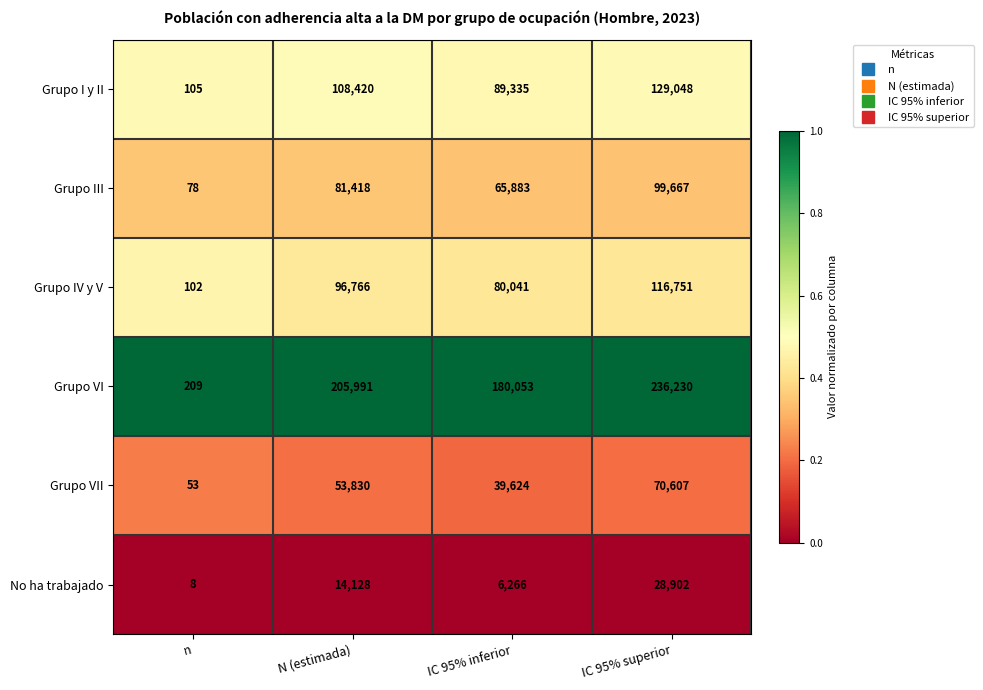

How many data points does each series have?

4